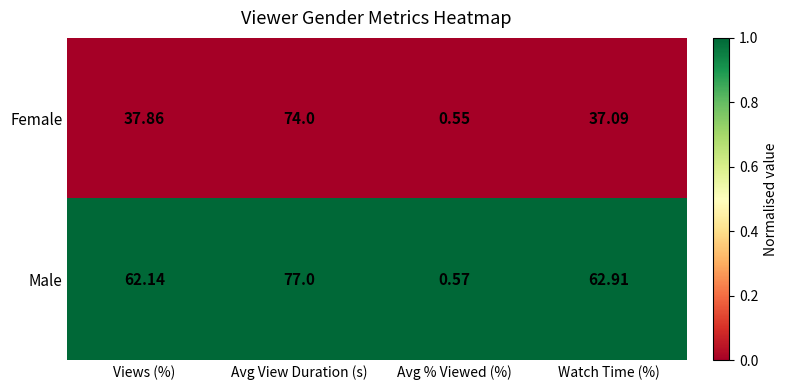

At which category does the chart reach its peak across all series?

Avg View Duration (s)